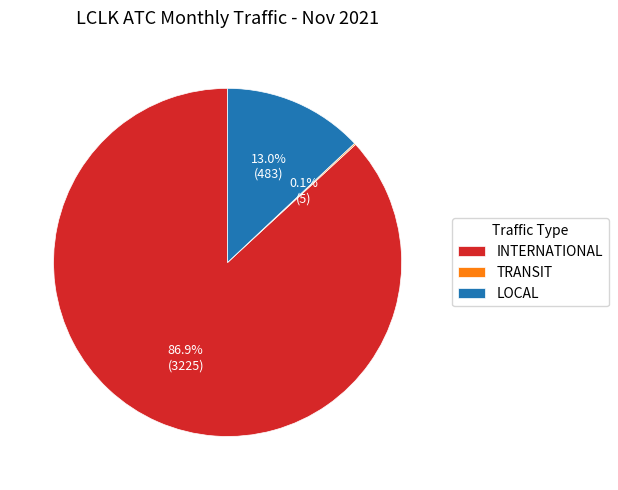

Which slice is the largest?

INTERNATIONAL